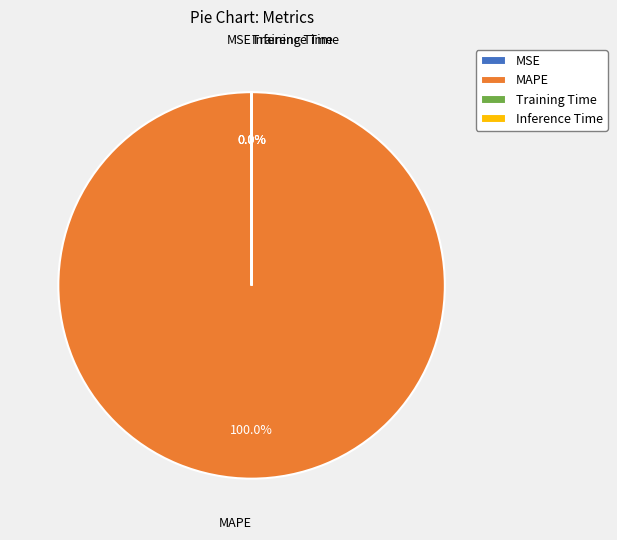

How many slices are in this pie chart?

4